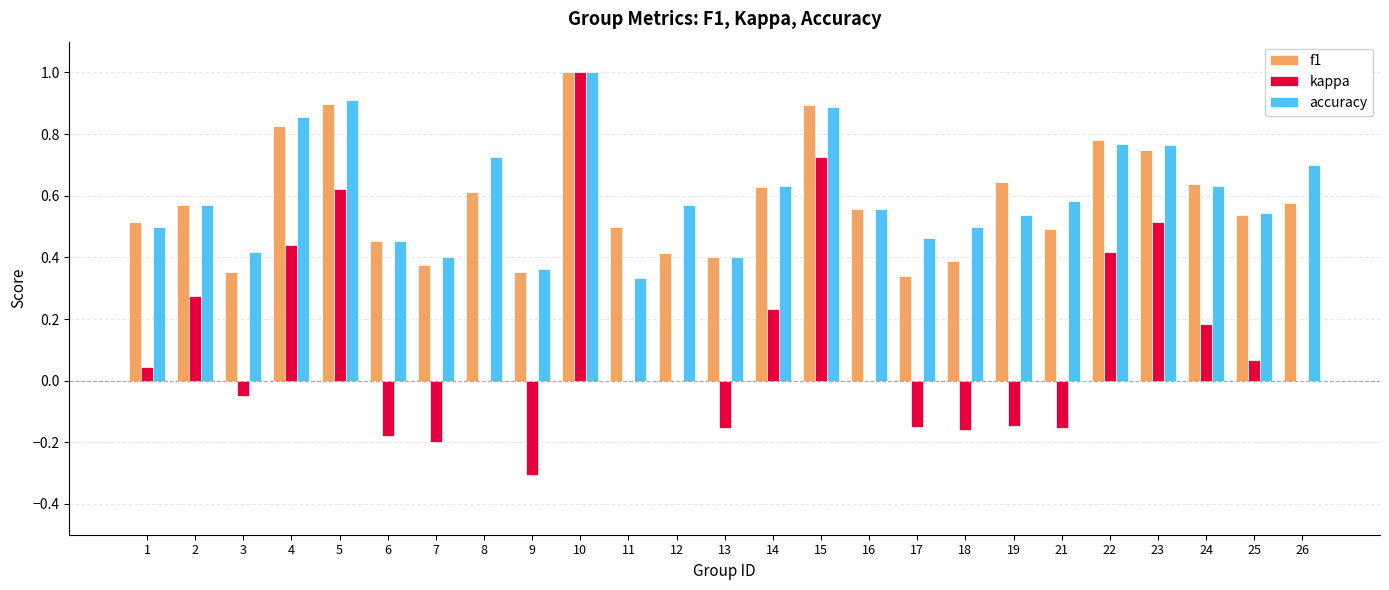

Which series has the largest total across all categories?

accuracy